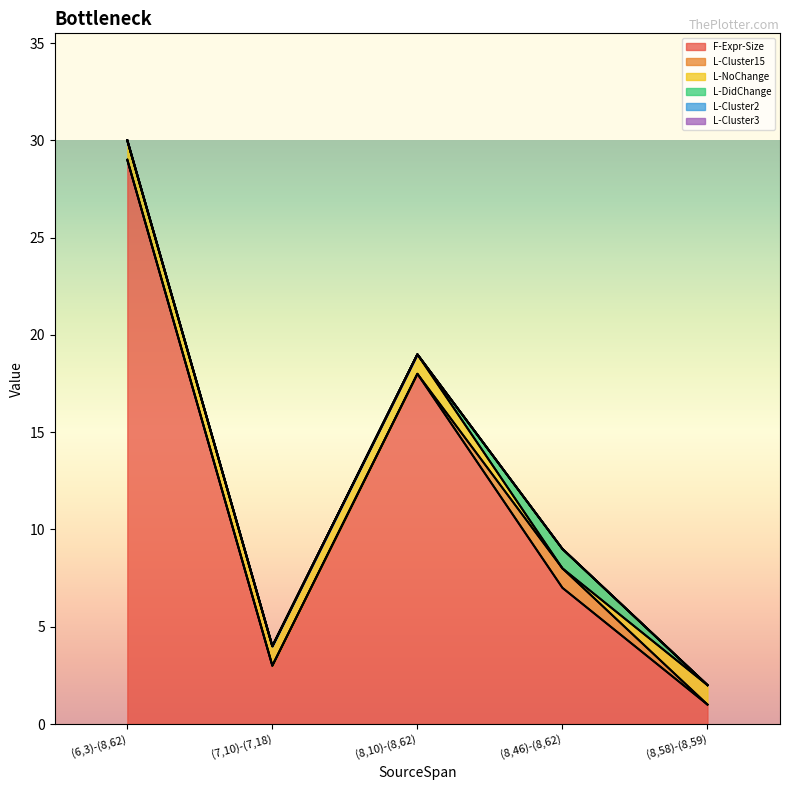

Which series changed the most between (8,10)-(8,62) and (8,46)-(8,62)?

F-Expr-Size